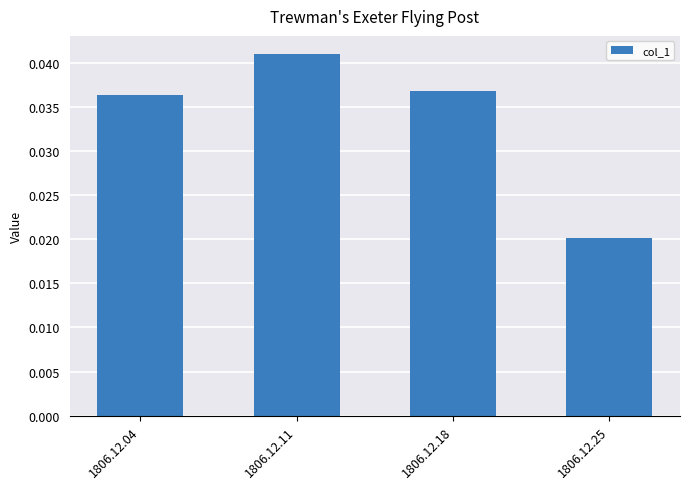

The value at 1806.12.04 is 0.1. True or false?

False